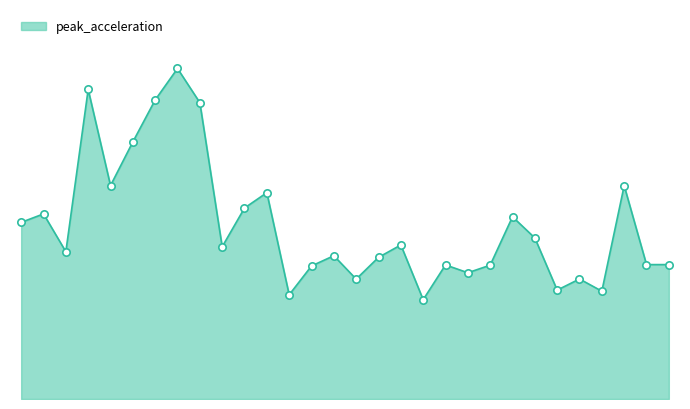

Does the chart have visible grid lines?

No